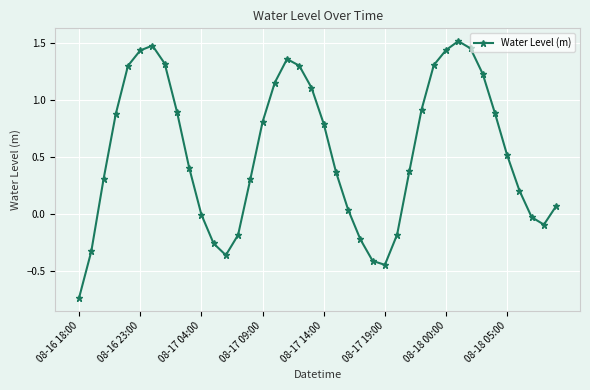

Count the number of data series in this chart.

1